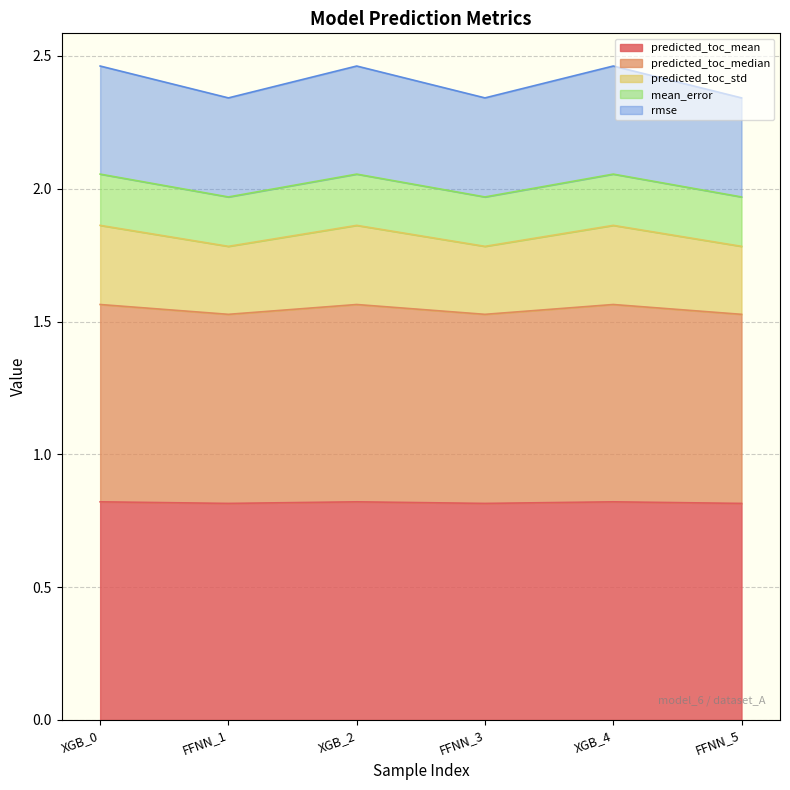

Which series has the widest spread of values?

predicted_toc_std